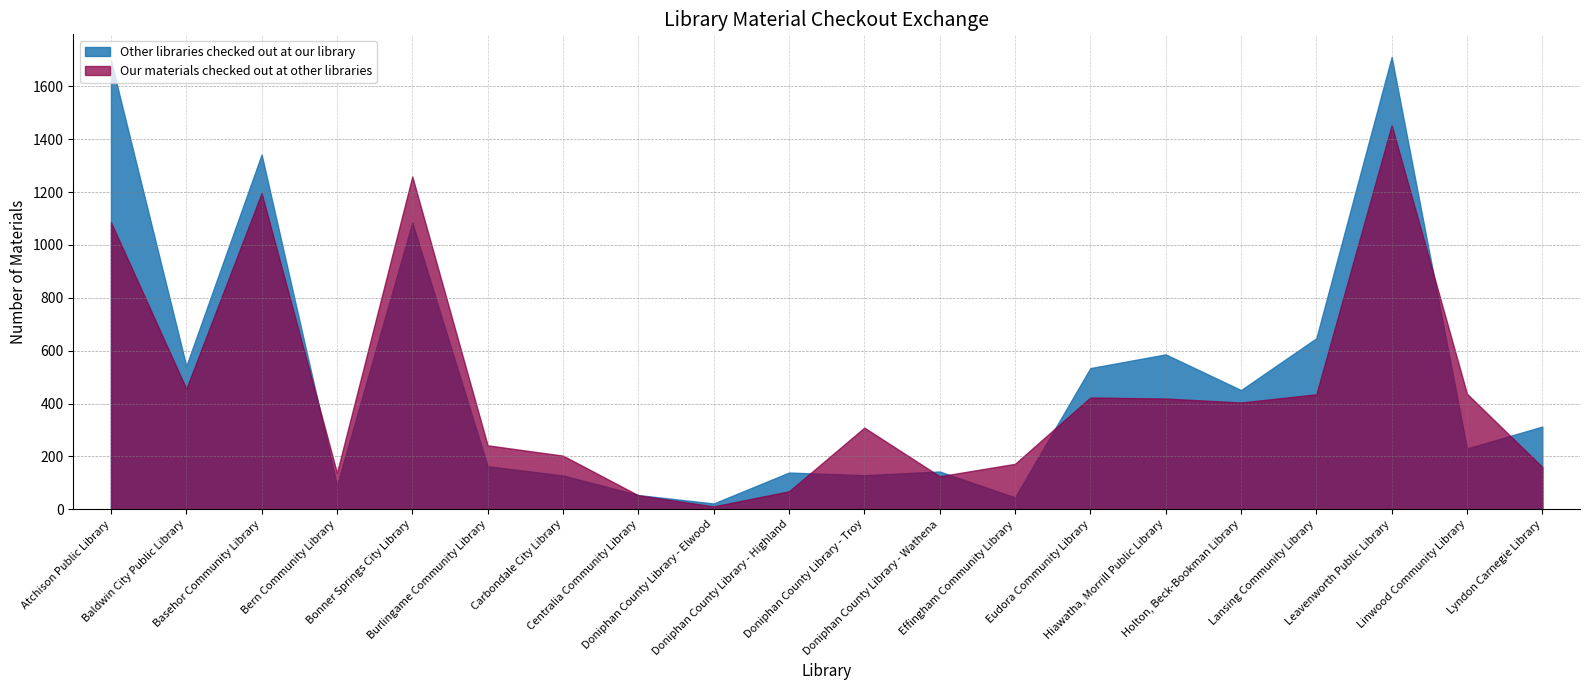

List the series in order of their peak value, lowest first.

Our materials checked out at other libraries, Other libraries checked out at our library